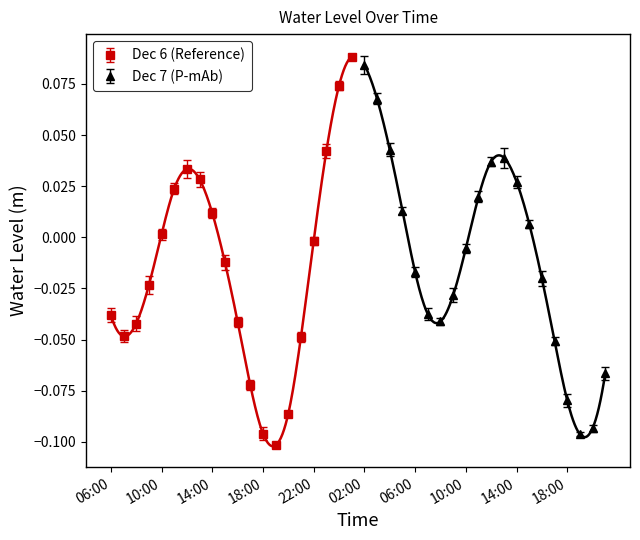

Reading left to right, what are all the values shown in this chart?

06:00=-0.0	07:00=-0.0	08:00=-0.0	09:00=-0.0	10:00=0.0	11:00=0.0	12:00=0.0	13:00=0.0	14:00=0.0	15:00=-0.0	16:00=-0.0	17:00=-0.1	18:00=-0.1	19:00=-0.1	20:00=-0.1	21:00=-0.0	22:00=-0.0	23:00=0.0	00:00=0.1	01:00=0.1	02:00=0.1	03:00=0.1	04:00=0.0	05:00=0.0	06:00=-0.0	07:00=-0.0	08:00=-0.0	09:00=-0.0	10:00=-0.0	11:00=0.0	12:00=0.0	13:00=0.0	14:00=0.0	15:00=0.0	16:00=-0.0	17:00=-0.1	18:00=-0.1	19:00=-0.1	20:00=-0.1	21:00=-0.1